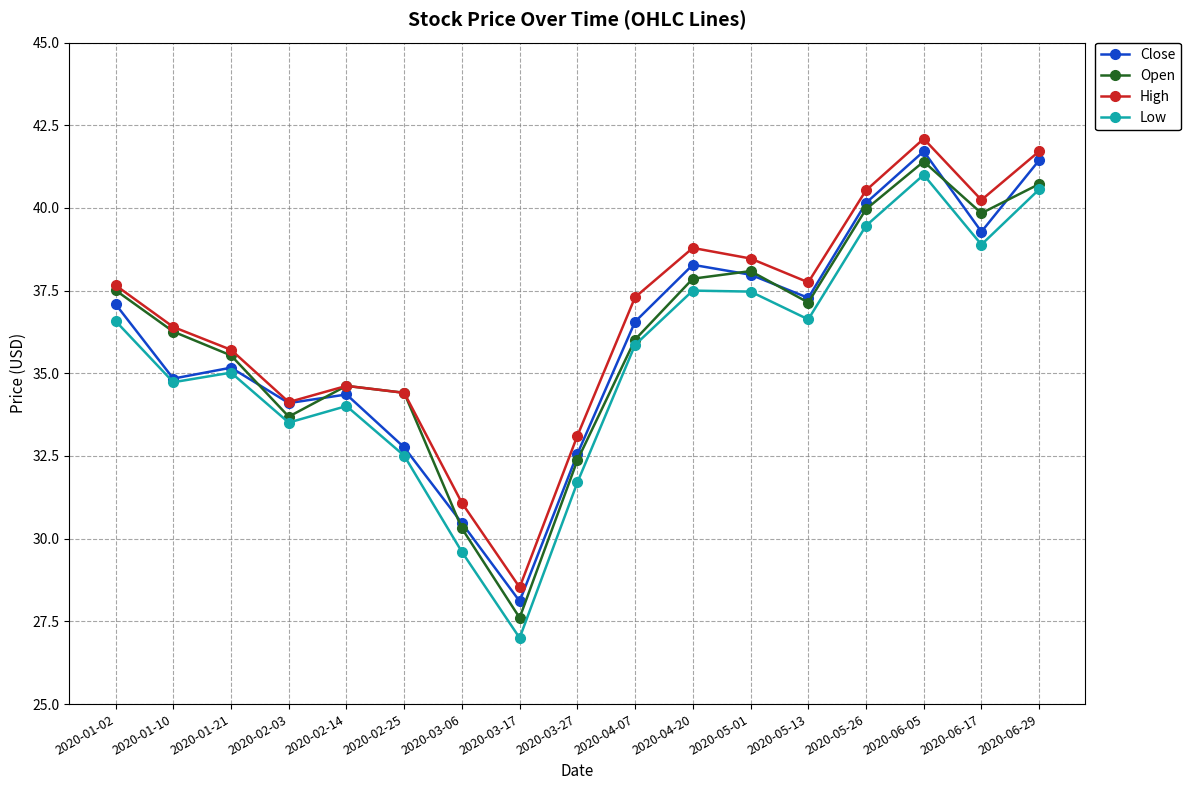

At which category is the sum across all series the highest?

2020-06-05